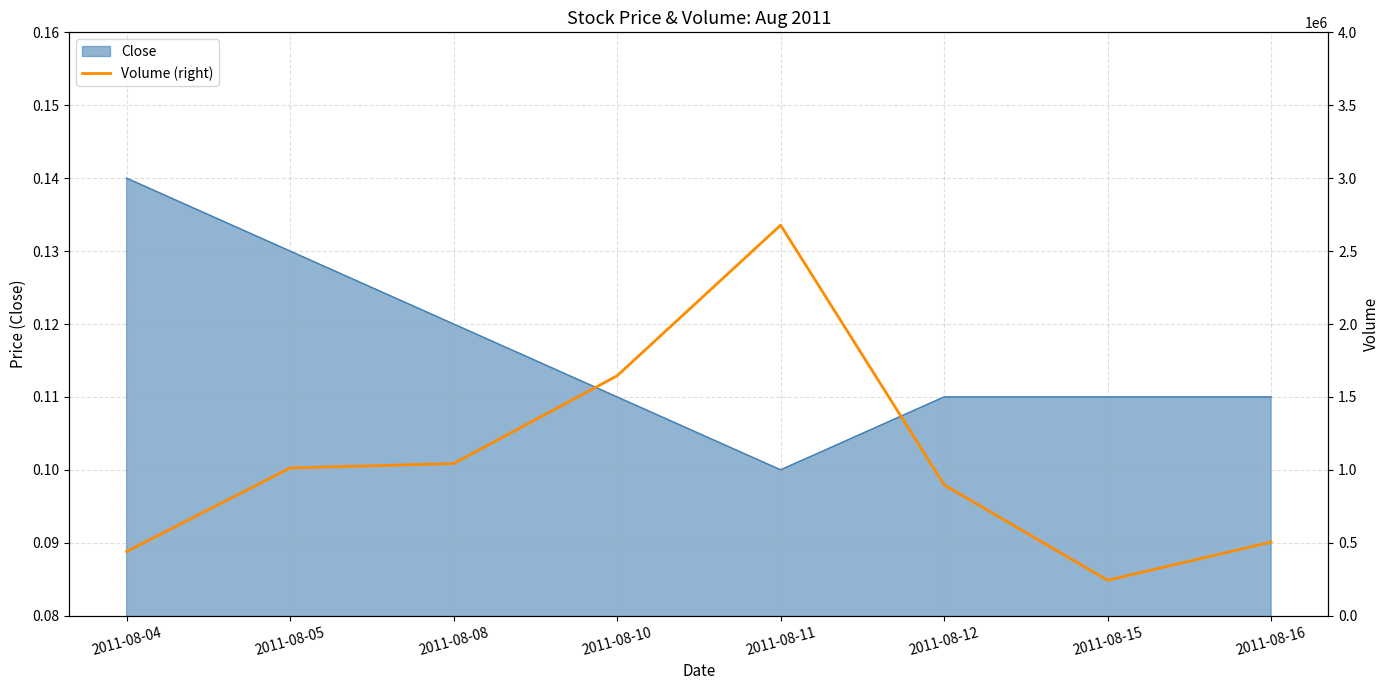

At which label does Close reach its peak?

2011-08-04